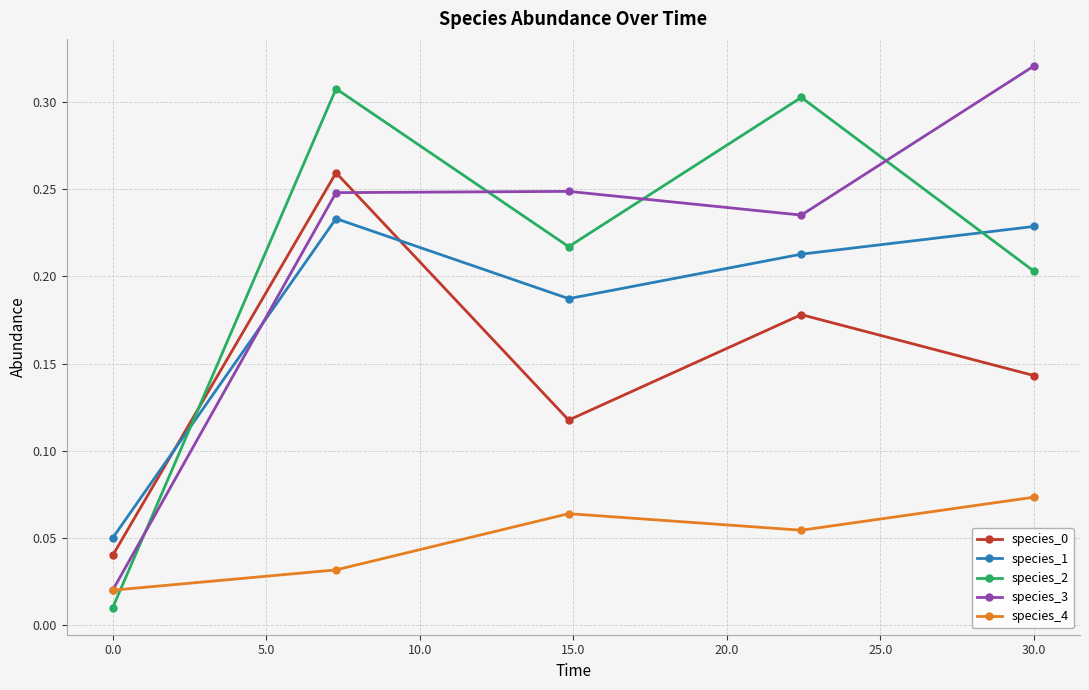

Which series ends up on top after the final intersection of species_3 and species_2?

species_3